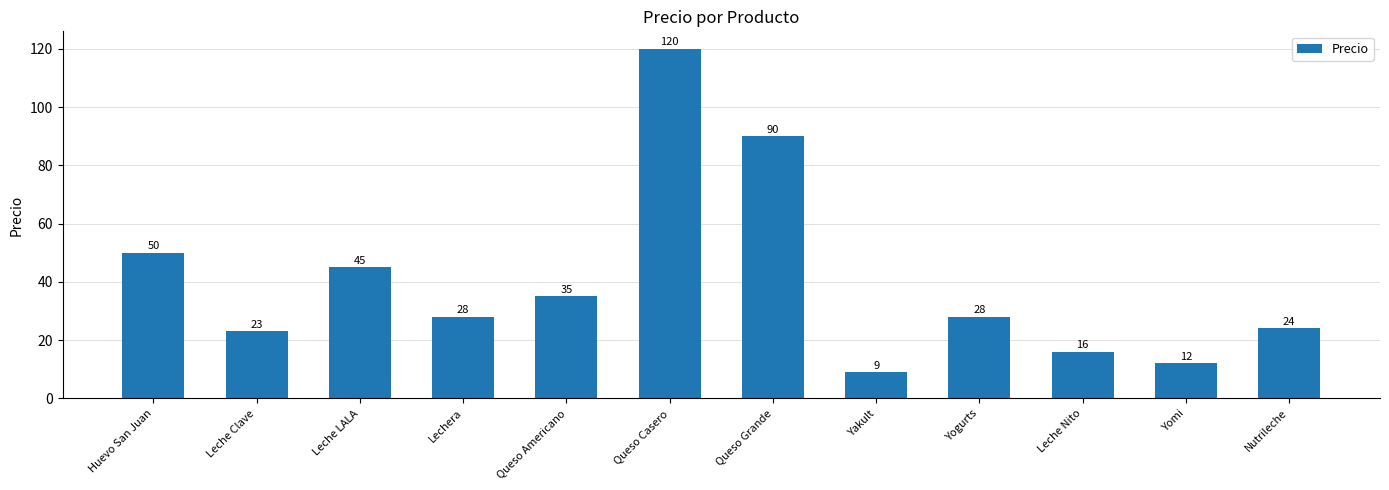

What is the smallest value displayed?

9